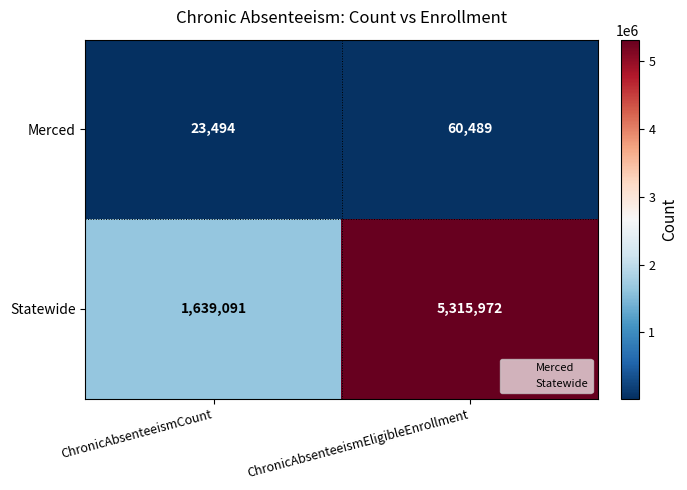

What is the sum of all Statewide values?

6955063